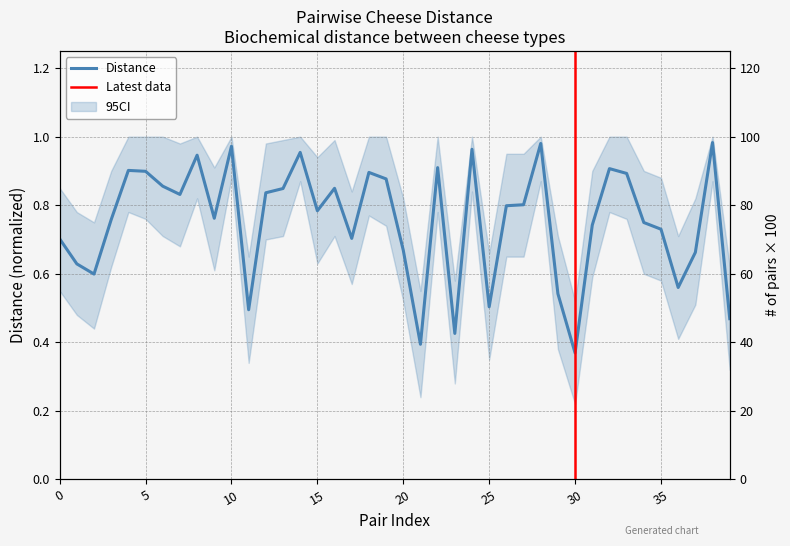

Reading left to right, what are all the values shown in this chart?

0.7	0.6	0.6	0.8	0.9	0.9	0.9	0.8	0.9	0.8	1.0	0.5	0.8	0.8	1.0	0.8	0.8	0.7	0.9	0.9	0.7	0.4	0.9	0.4	1.0	0.5	0.8	0.8	1.0	0.5	0.4	0.7	0.9	0.9	0.7	0.7	0.6	0.7	1.0	0.5